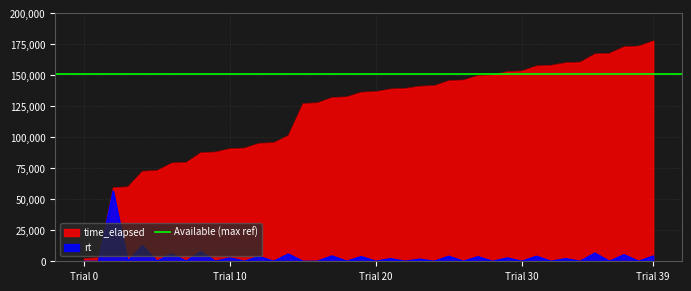

List the series in order of their overall mean, lowest first.

rt, time_elapsed